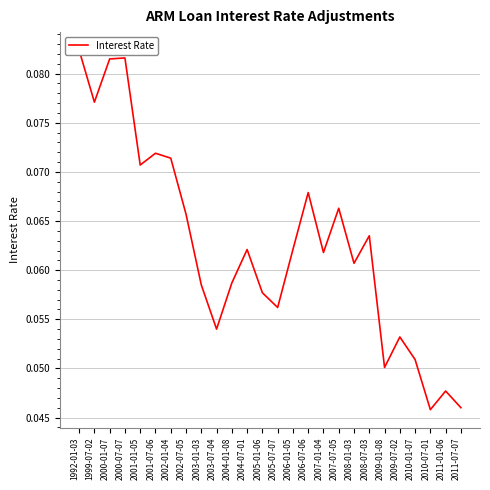

Reading right to left, extract all data points from this chart.

2011-07-07=0.0	2011-01-06=0.0	2010-07-01=0.0	2010-01-07=0.1	2009-07-02=0.1	2009-01-08=0.1	2008-07-03=0.1	2008-01-03=0.1	2007-07-05=0.1	2007-01-04=0.1	2006-07-06=0.1	2006-01-05=0.1	2005-07-07=0.1	2005-01-06=0.1	2004-07-01=0.1	2004-01-08=0.1	2003-07-04=0.1	2003-01-03=0.1	2002-07-05=0.1	2002-01-04=0.1	2001-07-06=0.1	2001-01-05=0.1	2000-07-07=0.1	2000-01-07=0.1	1999-07-02=0.1	1992-01-03=0.1